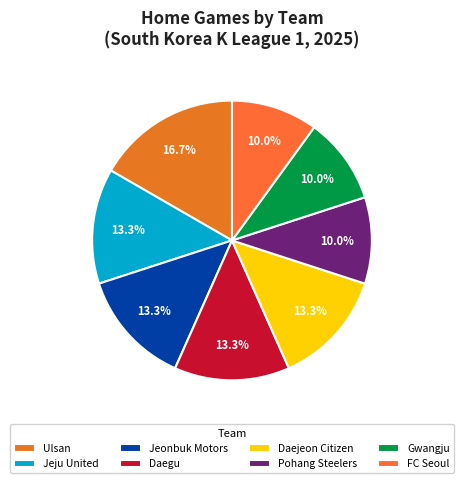

To the nearest percent, what is the average slice percentage?

12%